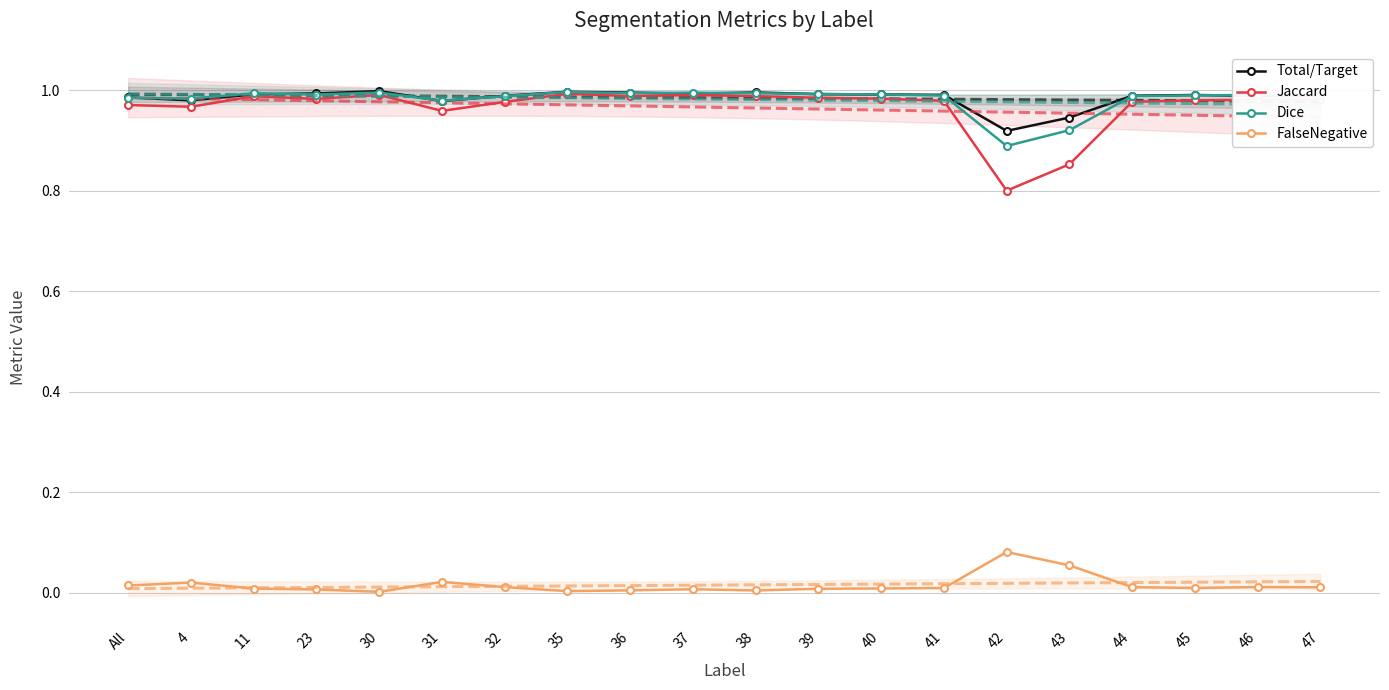

The FalseNegative series shows 0.0 at 45. True or false?

True